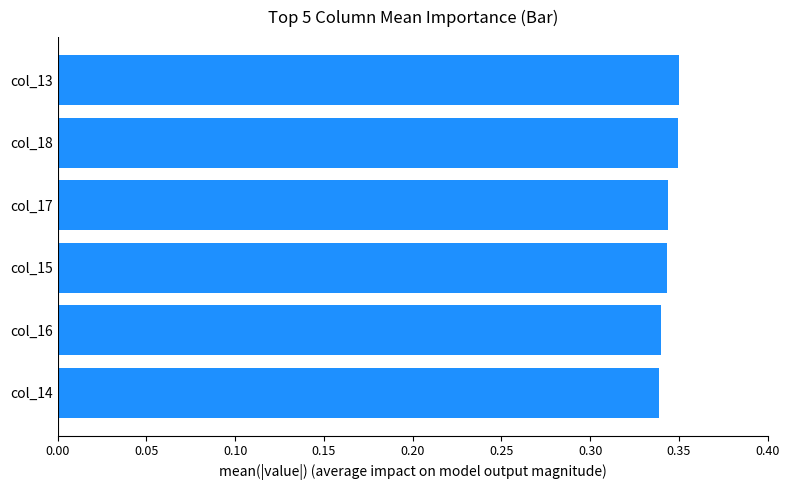

Count the values in the range 0 to 1.

6